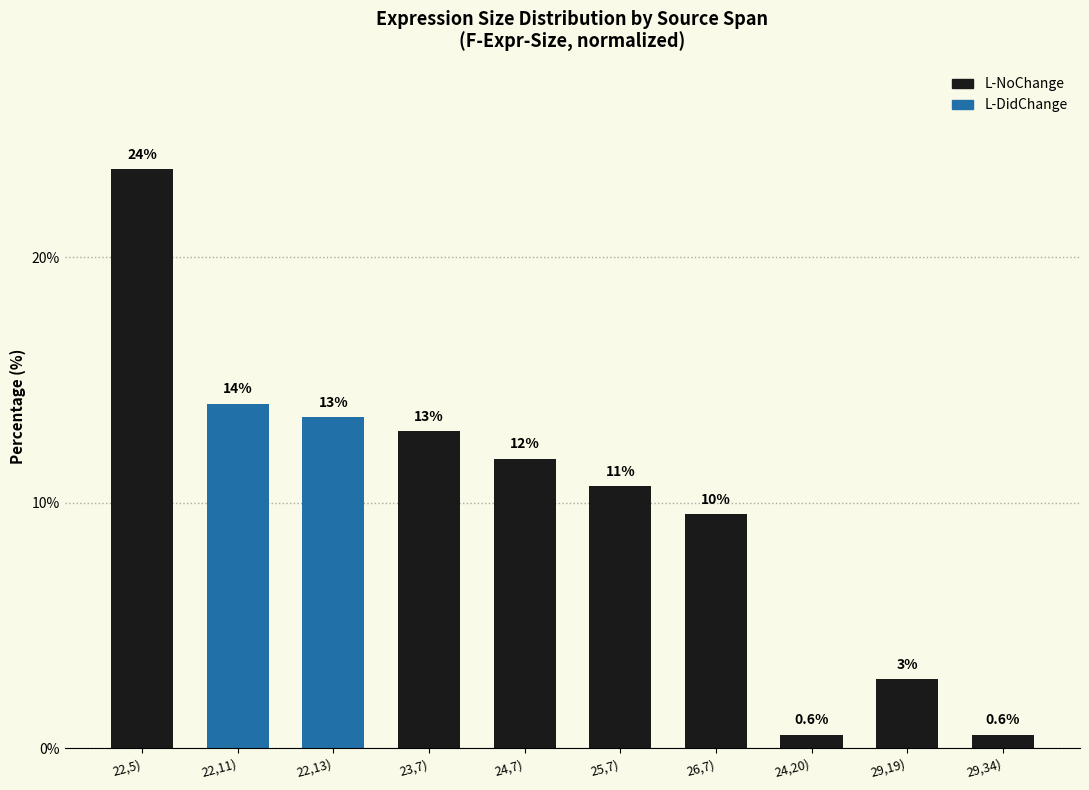

The value at 23,7) is 12.9. True or false?

True